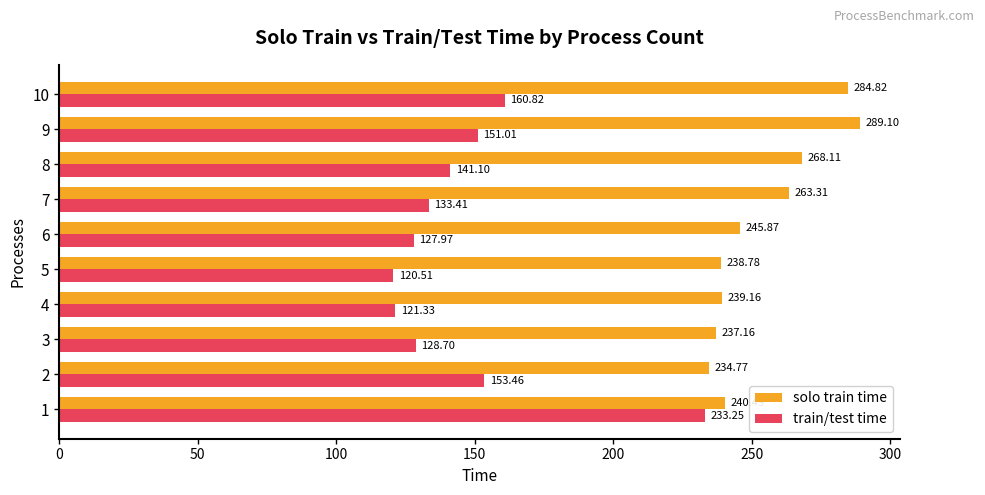

Between 3 and 4, which series saw the biggest shift?

train/test time